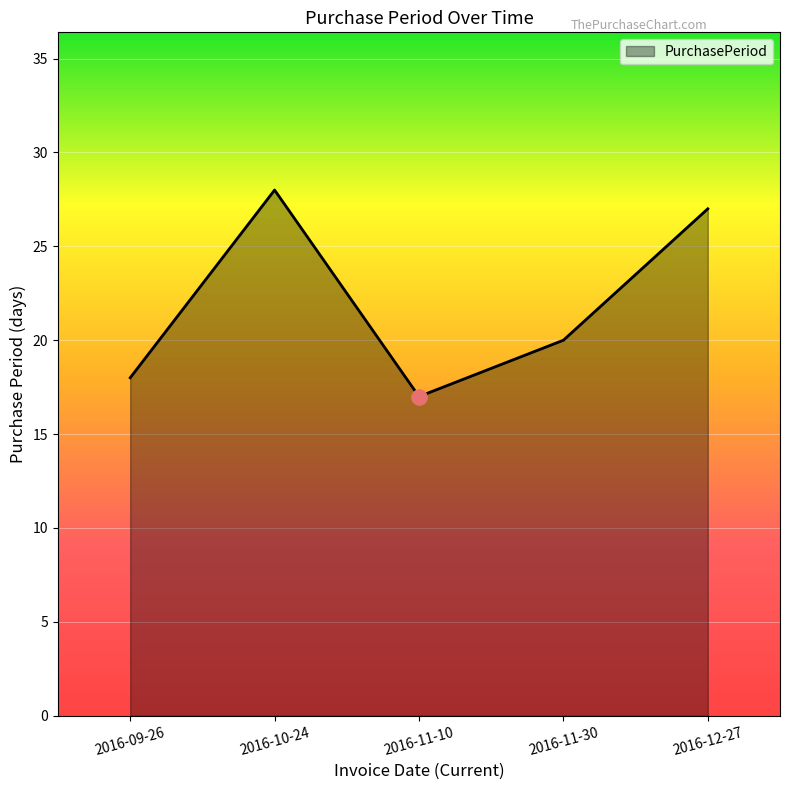

Which has a higher value, 2016-11-30 or 2016-11-10?

2016-11-30